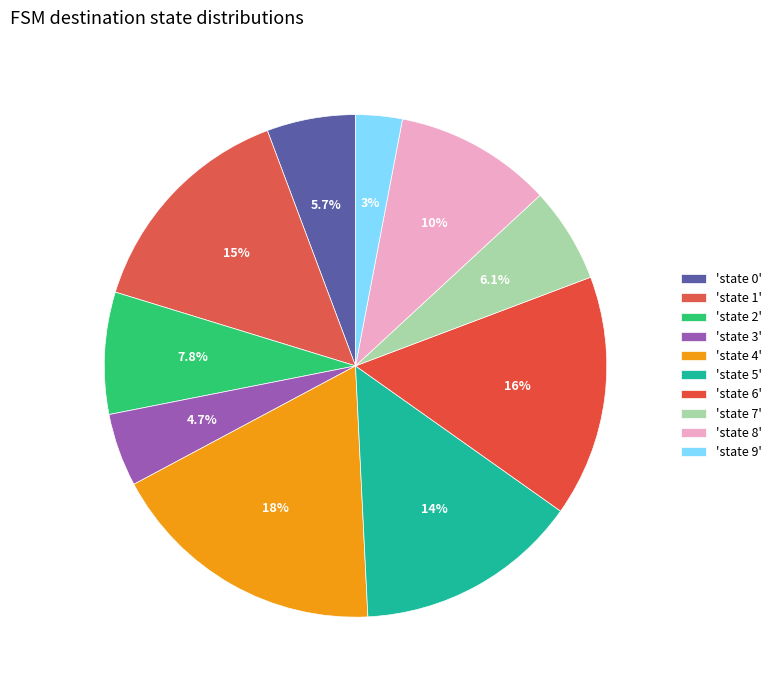

What is the largest slice in the pie chart?

state 4